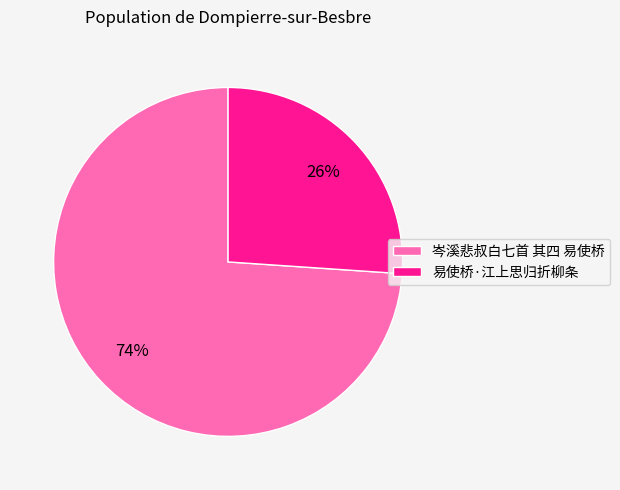

Which slice is the largest?

岑溪悲叔白七首 其四 易使桥